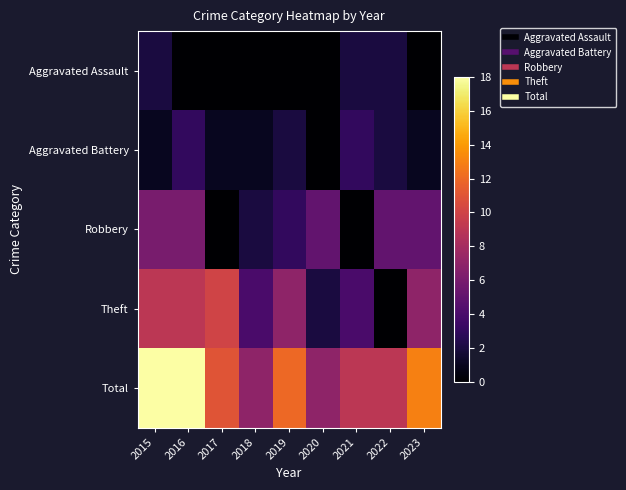

Reading left to right, extract all data points from this chart.

Aggravated Assault: 2015=2	2016=0	2017=0	2018=0	2019=0	2020=0	2021=2	2022=2	2023=0
Aggravated Battery: 2015=1	2016=3	2017=1	2018=1	2019=2	2020=0	2021=3	2022=2	2023=1
Robbery: 2015=6	2016=6	2017=0	2018=2	2019=3	2020=5	2021=0	2022=5	2023=5
Theft: 2015=9	2016=9	2017=10	2018=4	2019=7	2020=2	2021=4	2022=0	2023=7
Total: 2015=18	2016=18	2017=11	2018=7	2019=12	2020=7	2021=9	2022=9	2023=13